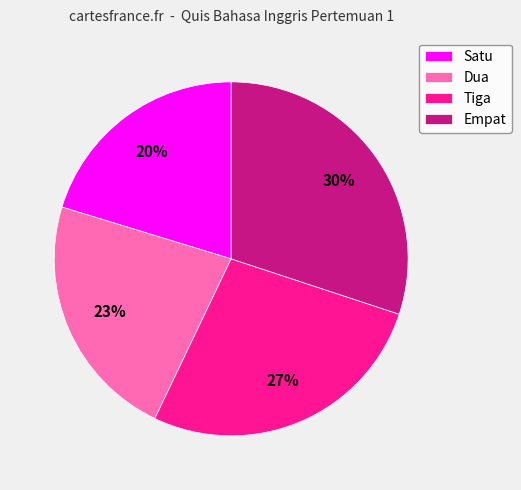

To the nearest percent, what is the difference between the largest and smallest slice percentages?

10%